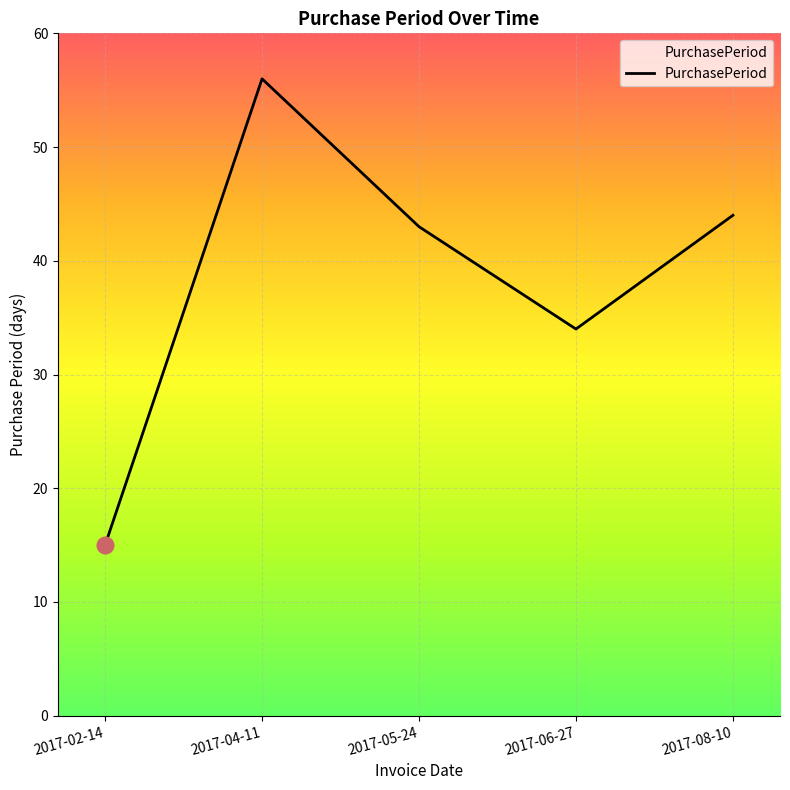

What is the greatest value displayed?

56